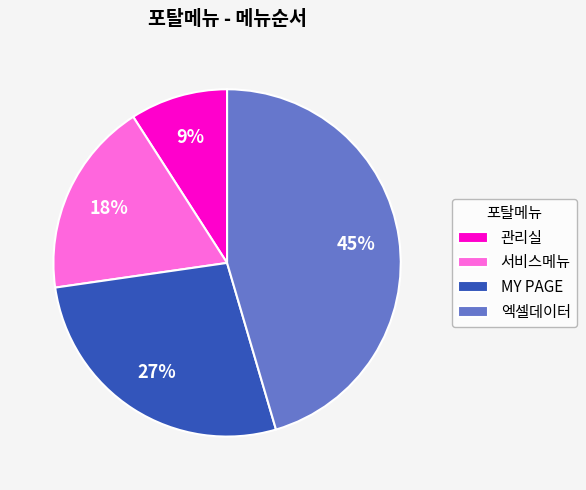

Is it true that 서비스메뉴 is 18% of the pie?

True